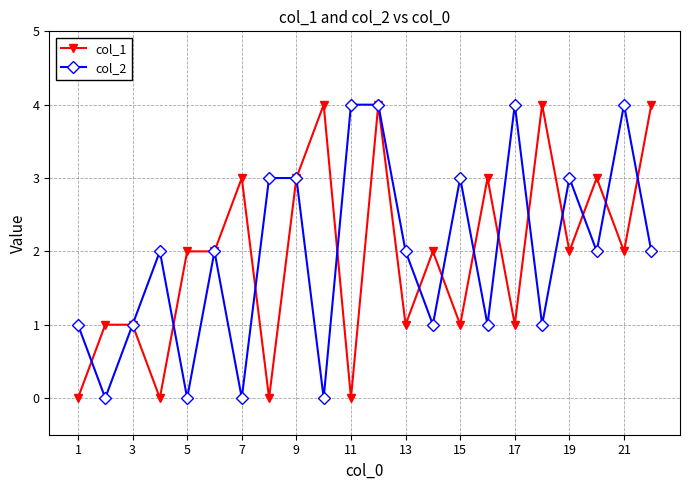

Which series has the largest total across all categories?

col_1